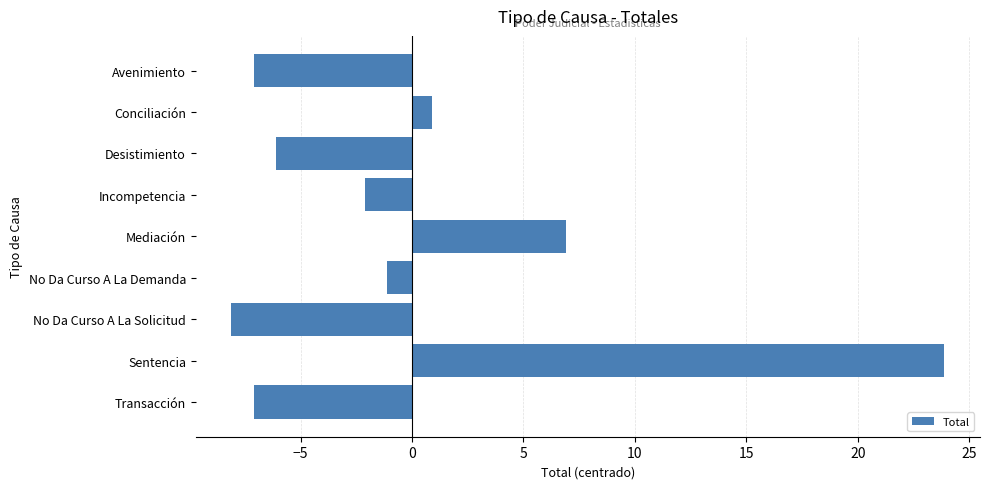

Count the number of values greater than -2.

4